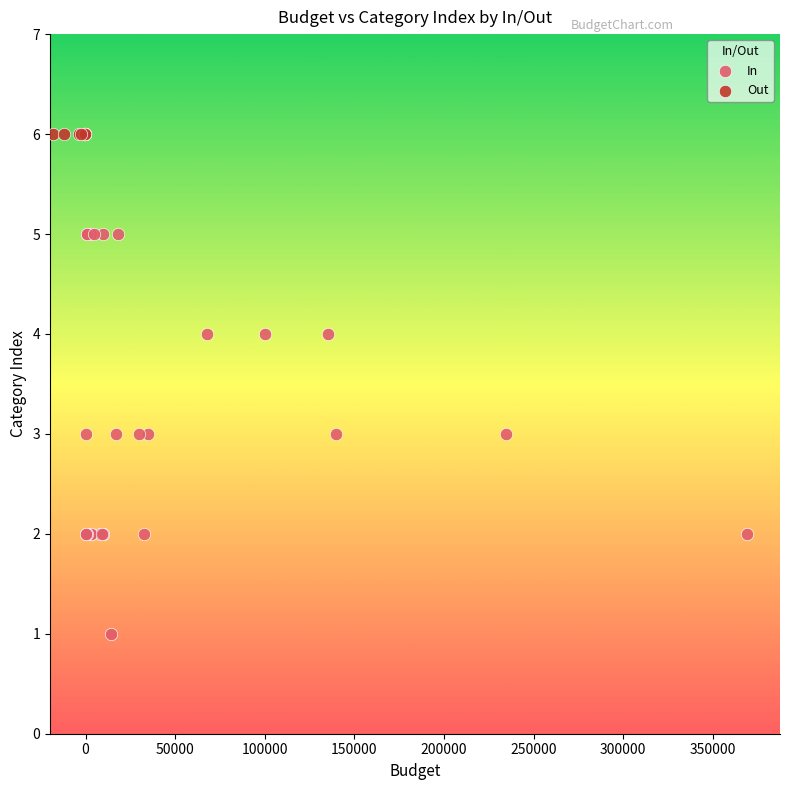

Which series reaches the minimum Y coordinate?

In